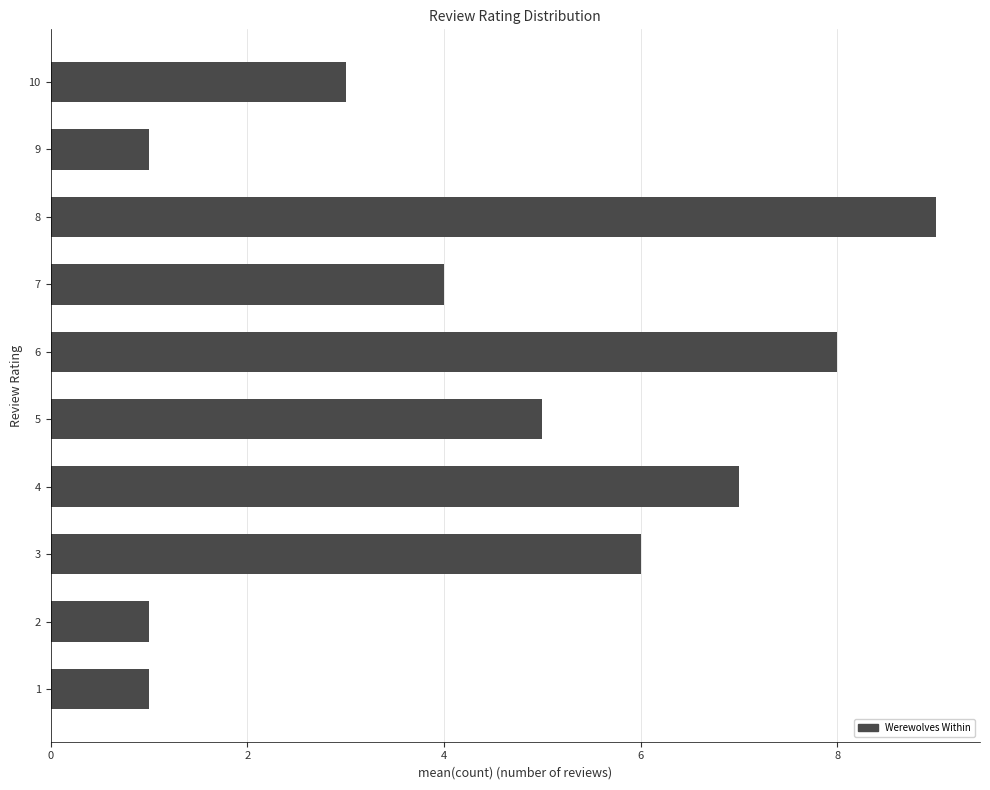

What is the change in value from 3 to 6?

+2